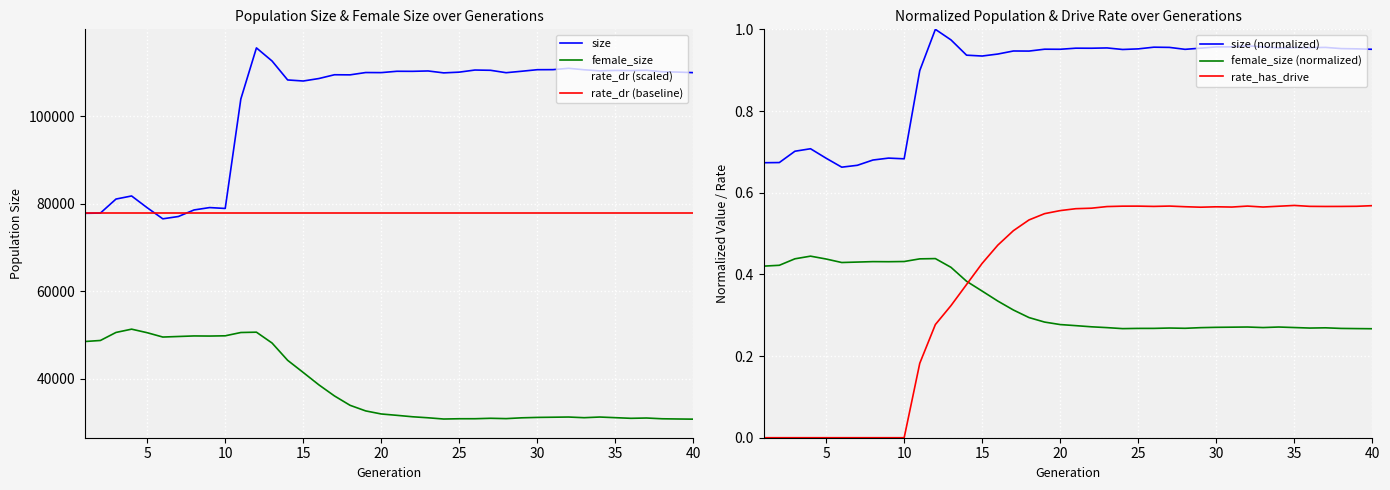

Which series has the widest spread of values?

size